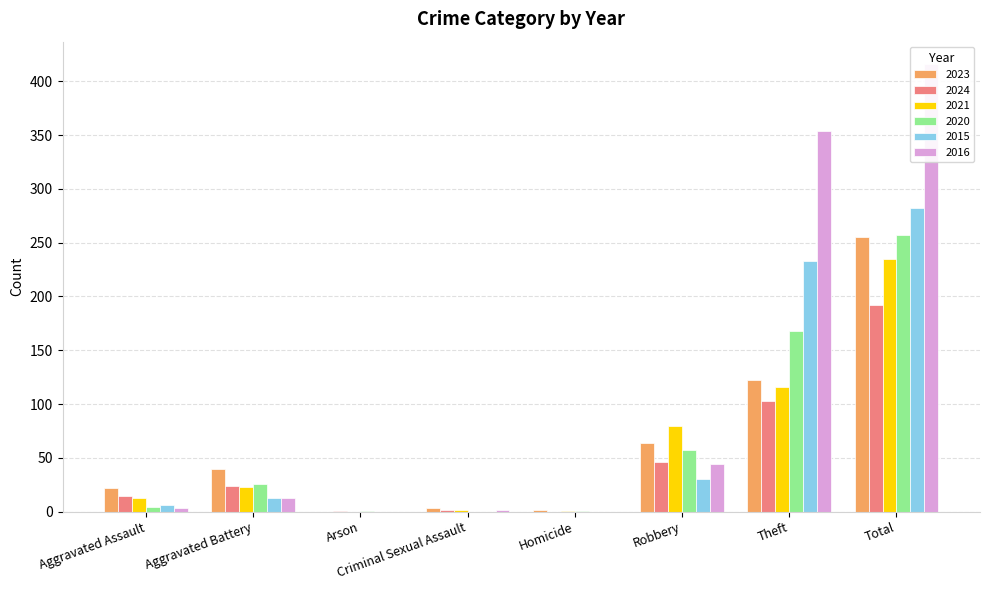

What is the average value of the 2020 series?

64